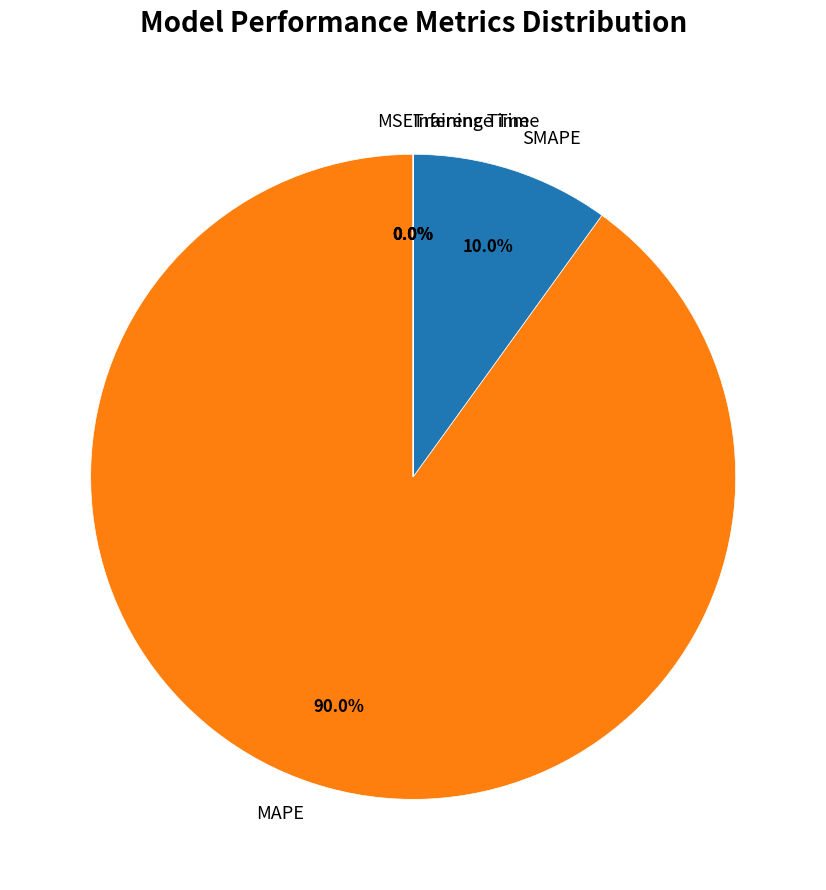

Which category has the biggest portion of the pie?

MAPE